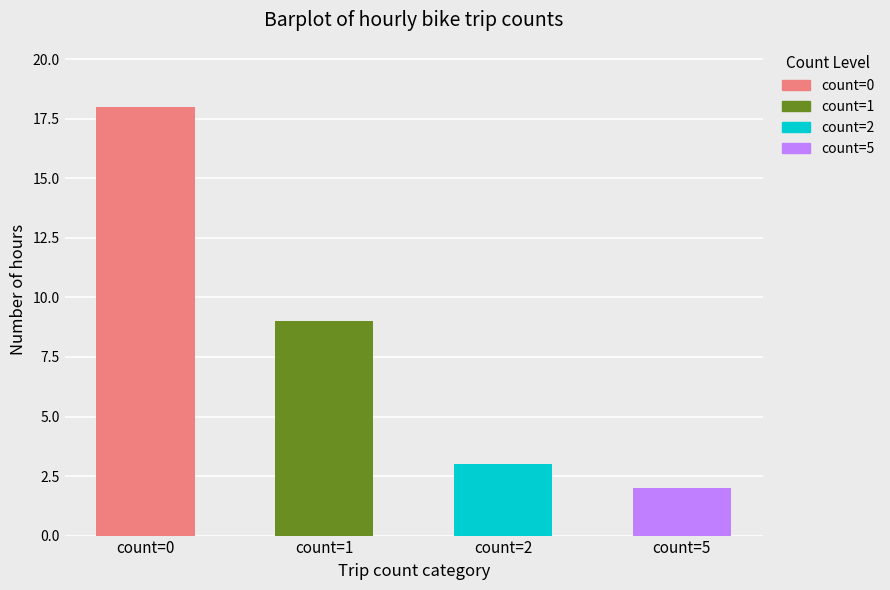

What is the value of the 3rd bar from the left?

3